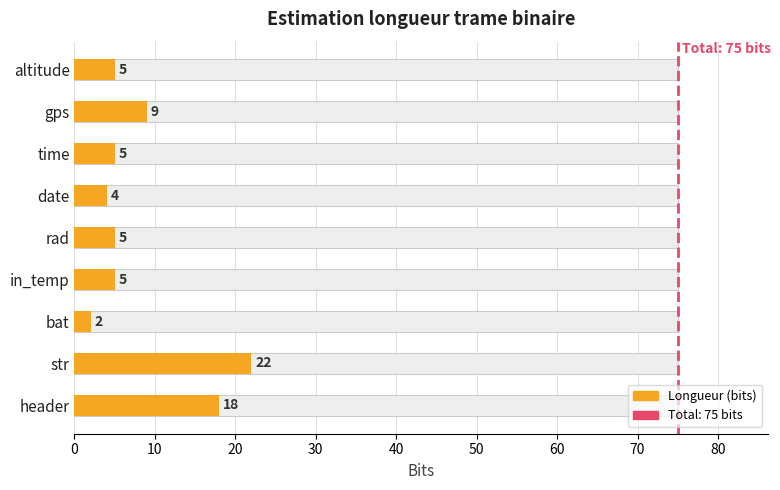

What is the change in value from 0 to 10?

+1